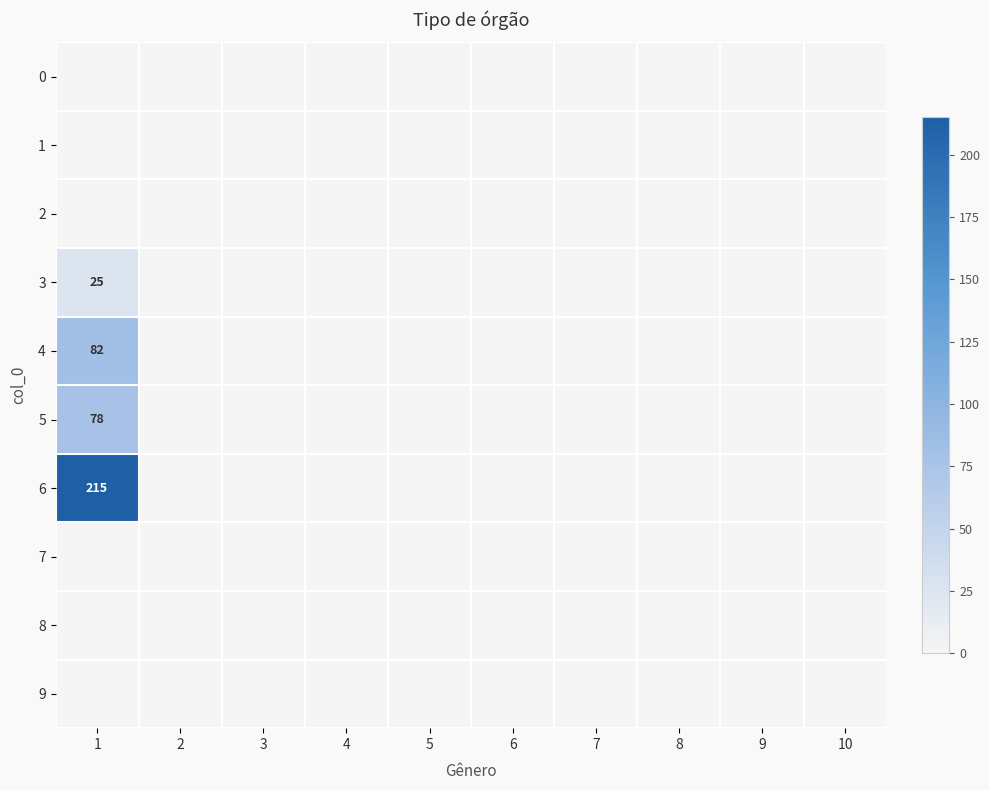

Between 1 and 5, which is larger?

1